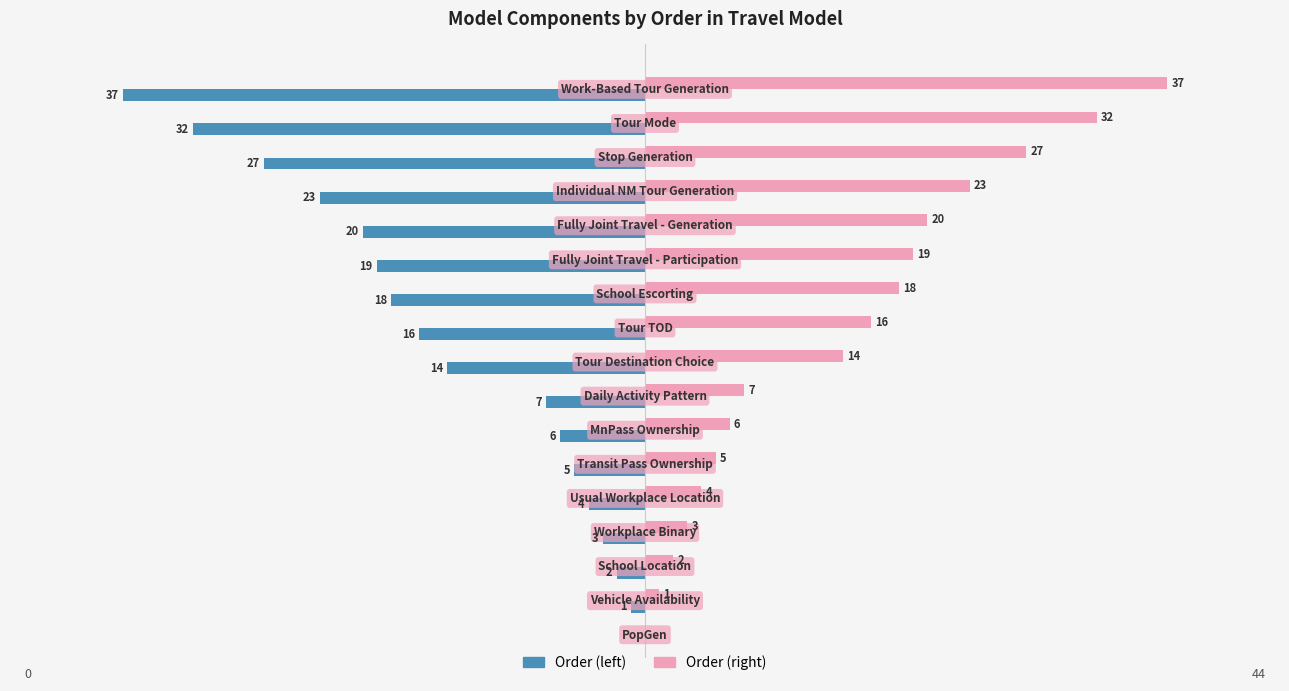

Which series has the largest total across all categories?

Order (right)